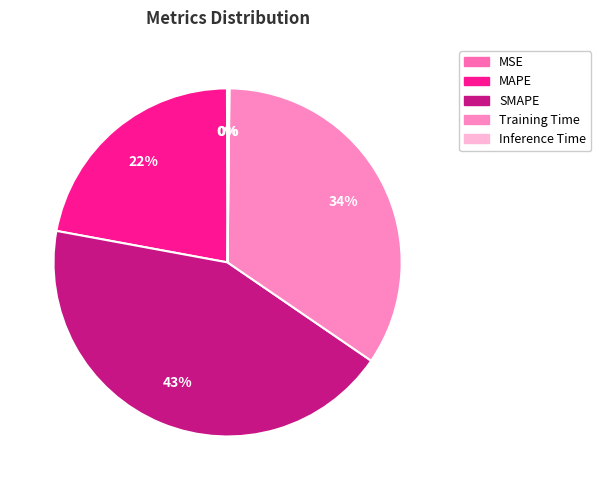

How many segments does this pie chart have?

5